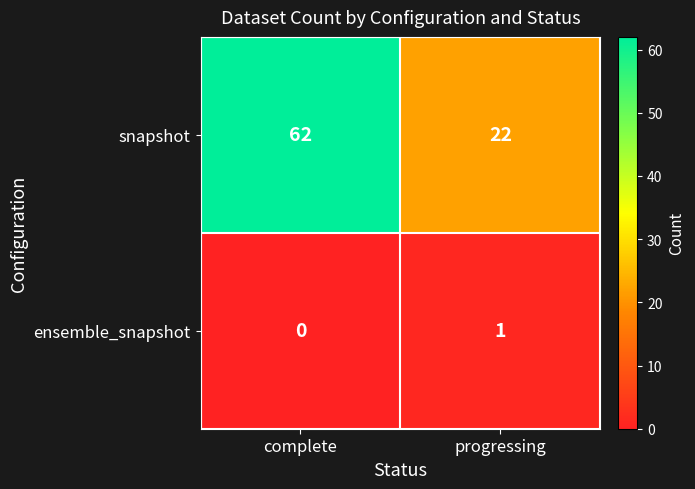

What is the difference between the maximum and minimum values in the snapshot series?

40